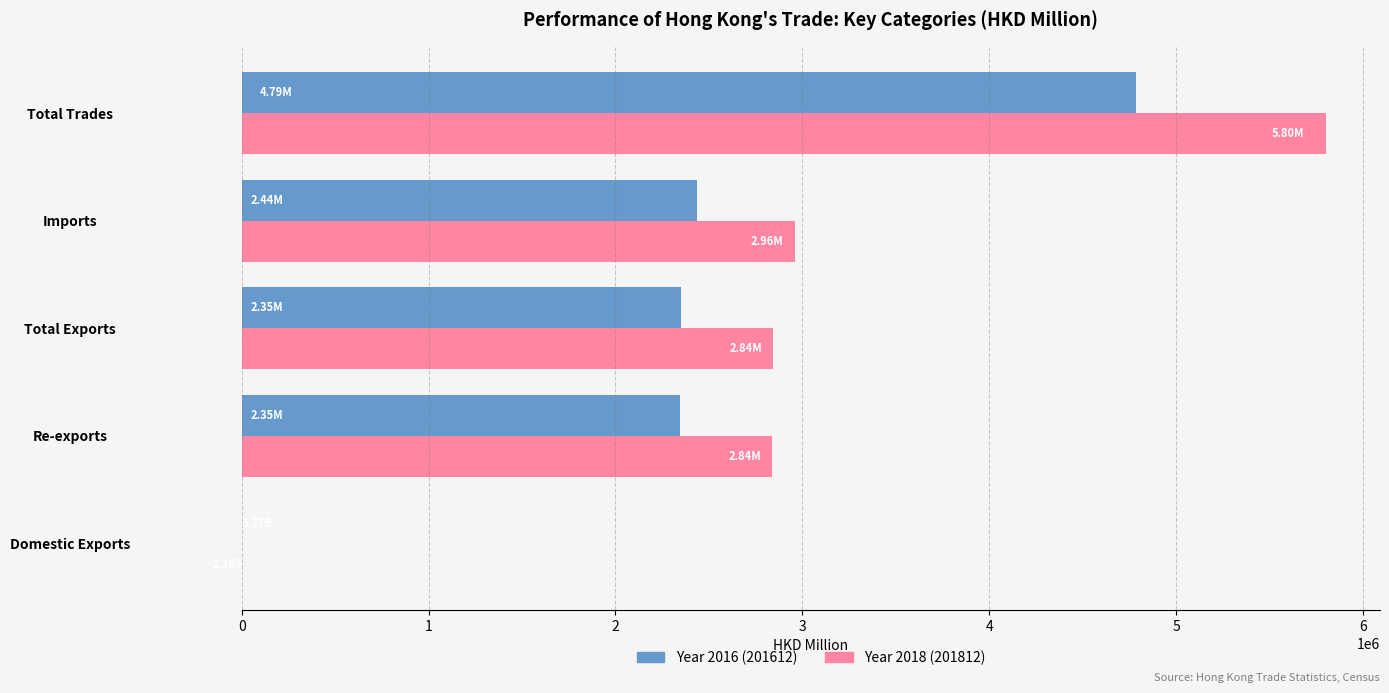

At which category is the sum across all series the highest?

Total Trades